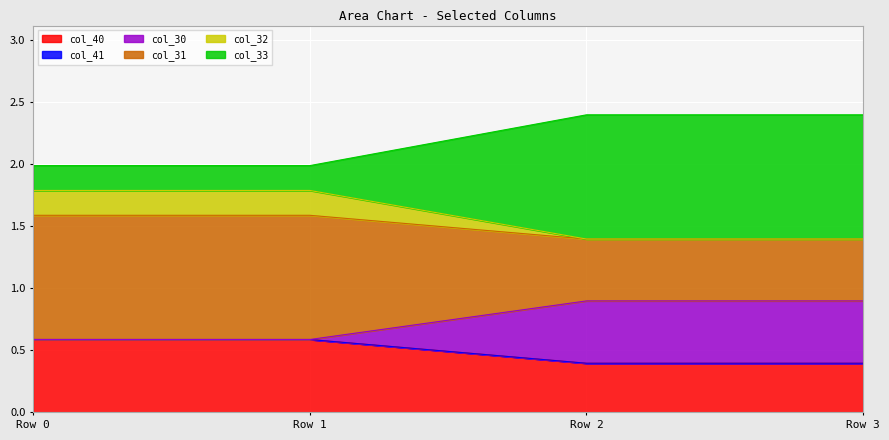

Between Row 1 and Row 2, which series saw the biggest shift?

col_33